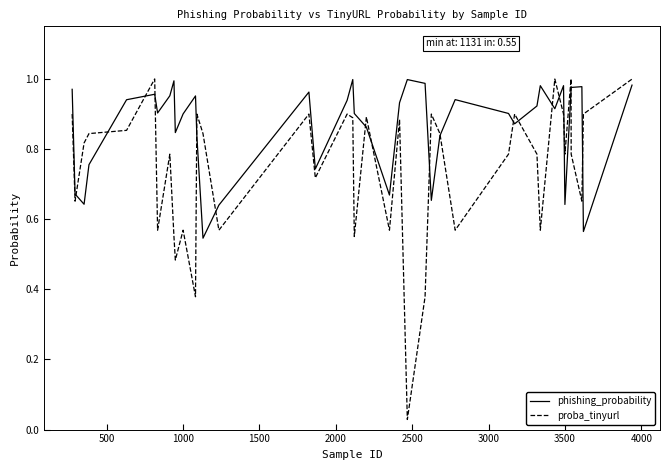

Which series has the largest total across all categories?

phishing_probability